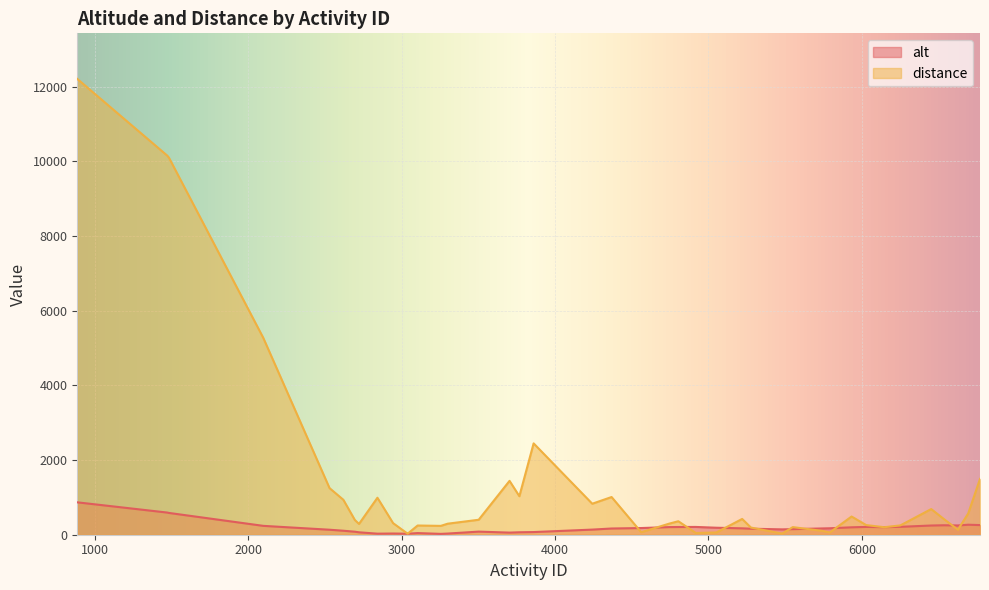

What is the difference between the second highest and minimum values in the distance series?

10124.6